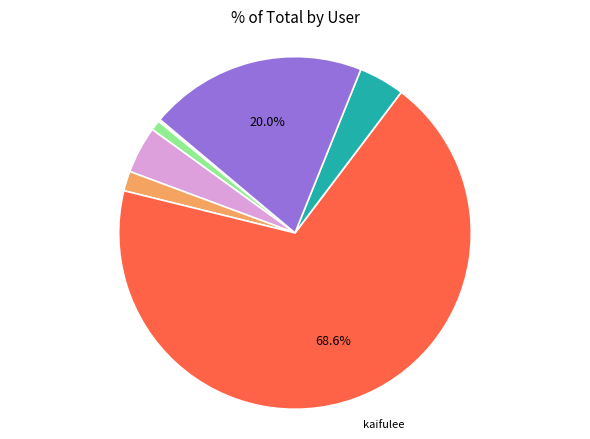

Is there any slice that represents more than half of the pie?

Yes